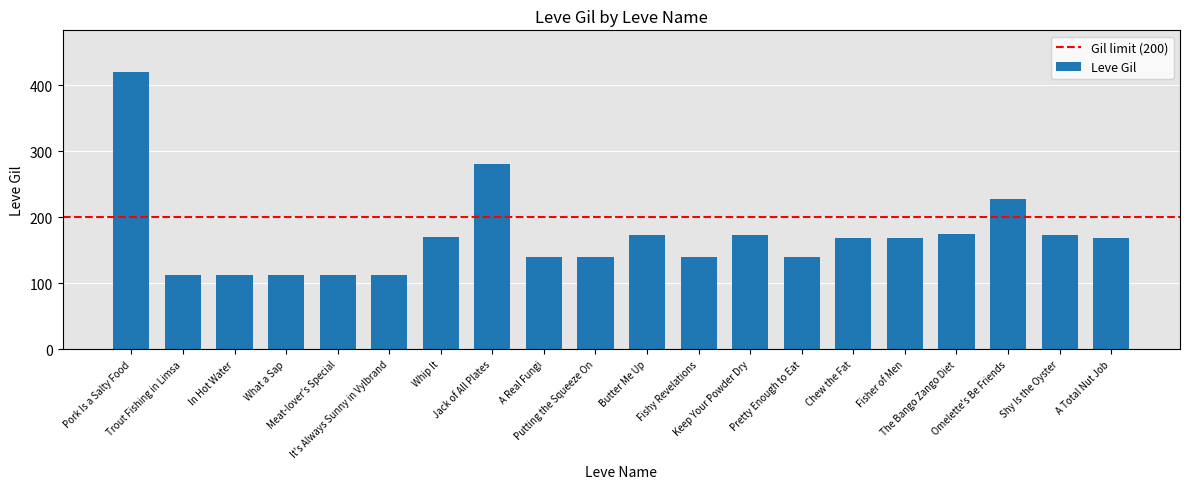

Are the bars grouped side by side (vs. stacked)?

No